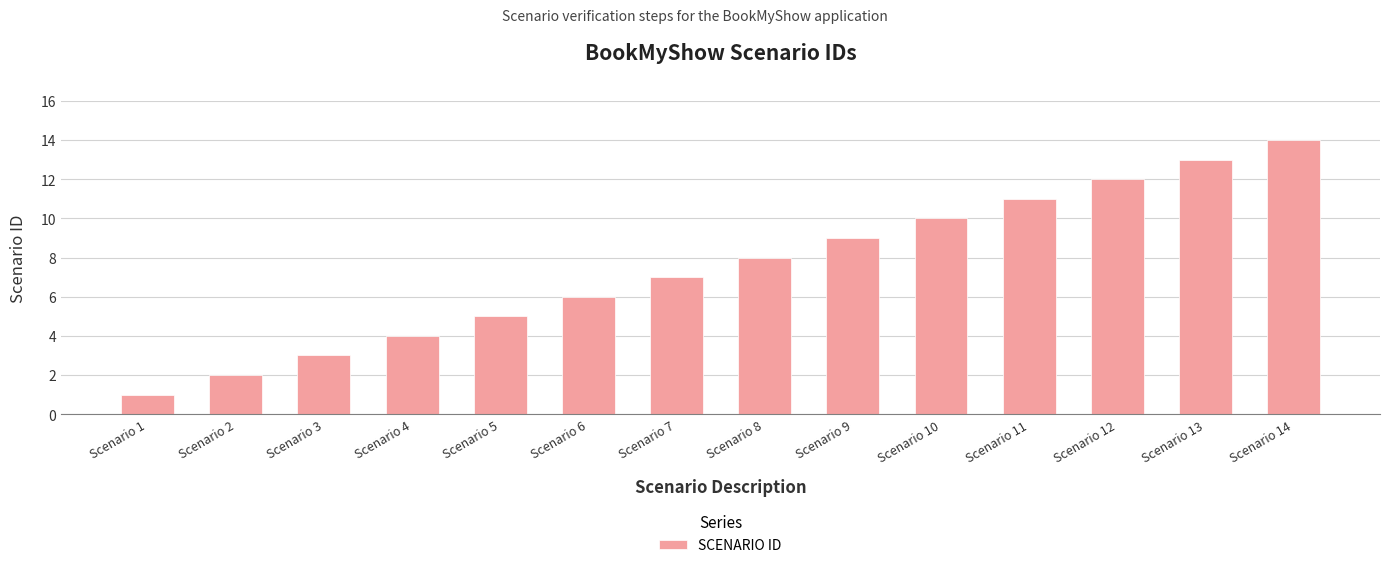

Between Scenario 8 and Scenario 9, which is larger?

Scenario 9